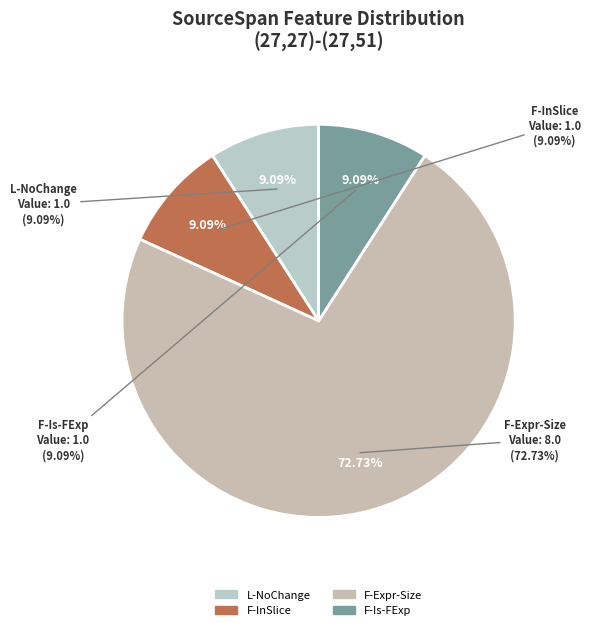

True or false: (27,27)-(27,51) accounts for 0% of the total.

True